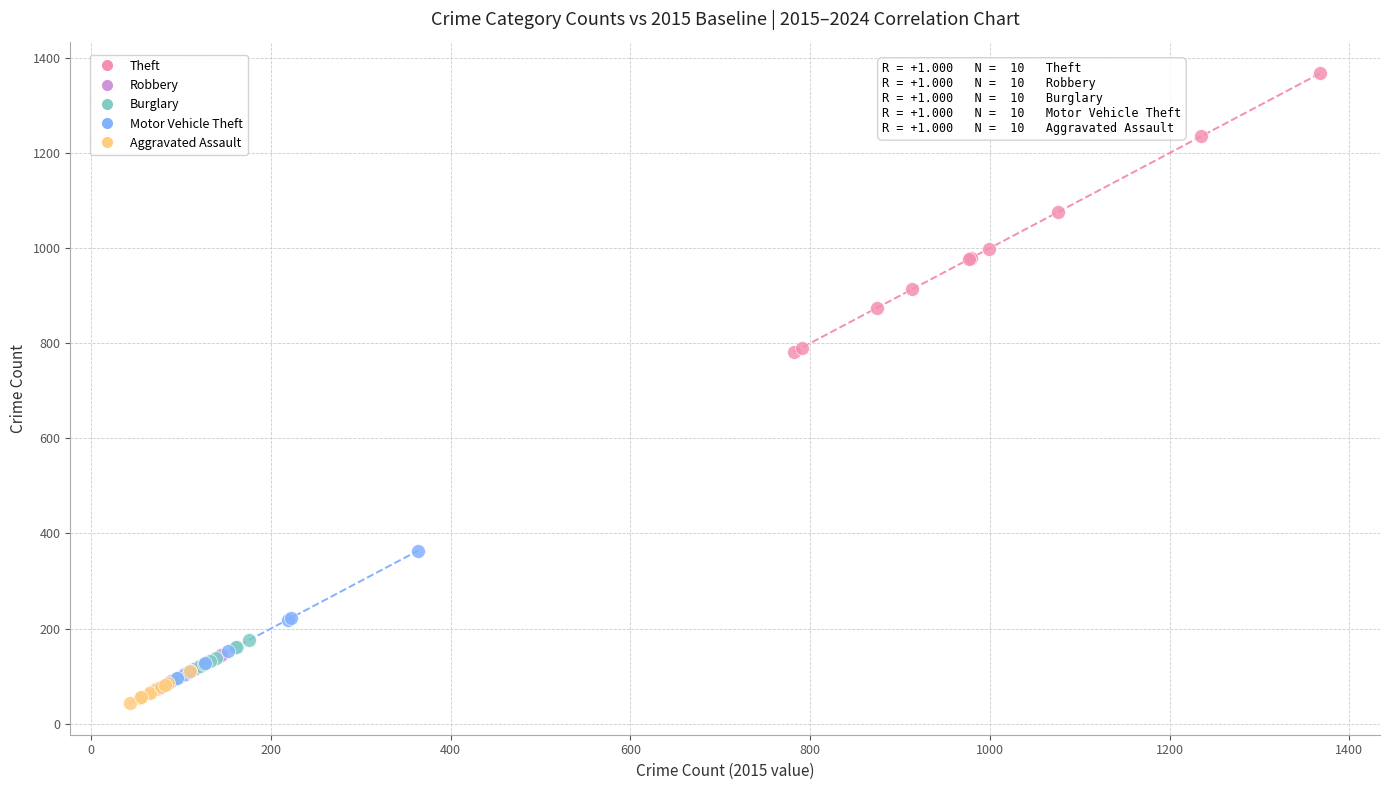

Which series reaches the minimum Y coordinate?

Aggravated Assault